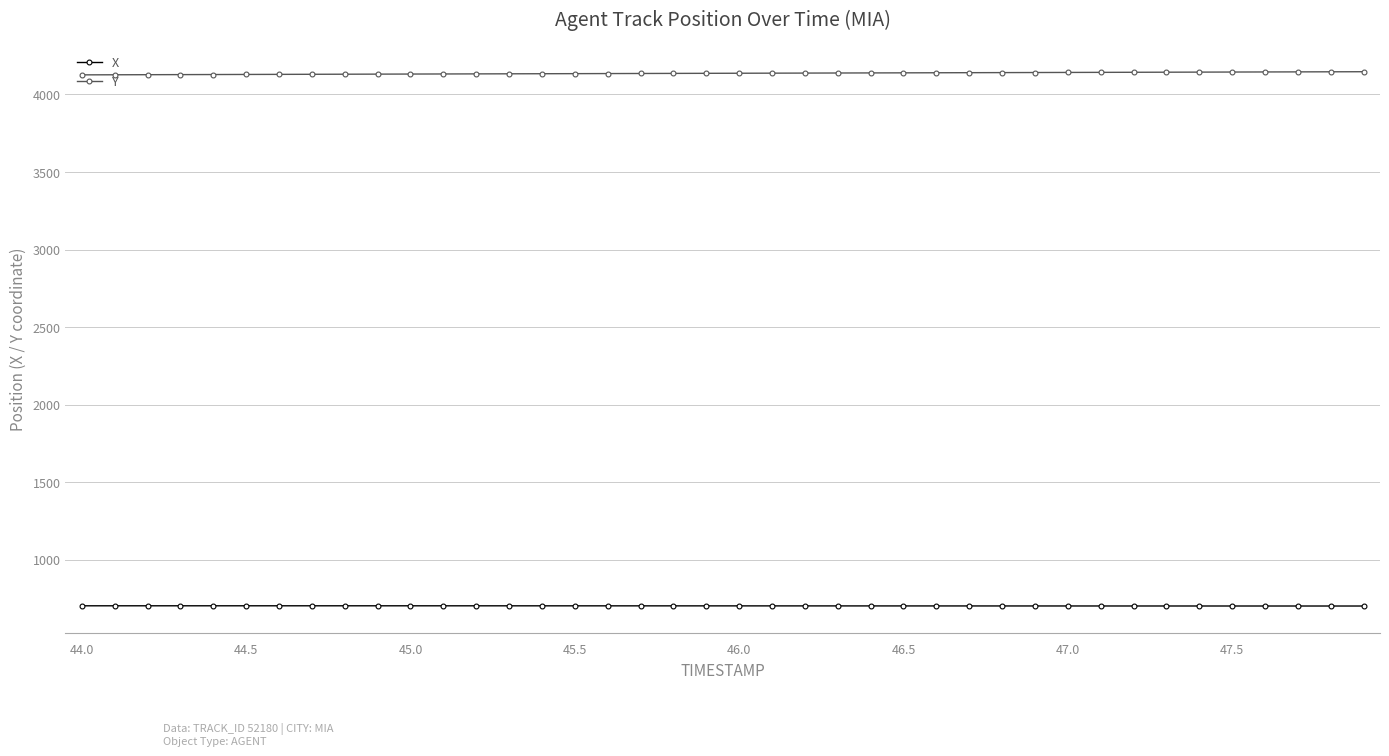

True or false: X and Y cross at least once.

False